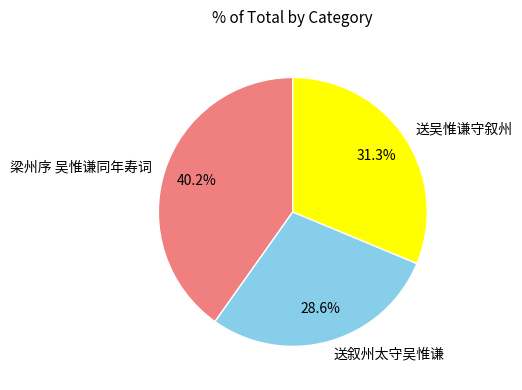

Is it true that 梁州序 吴惟谦同年寿词 is 49% of the pie?

False